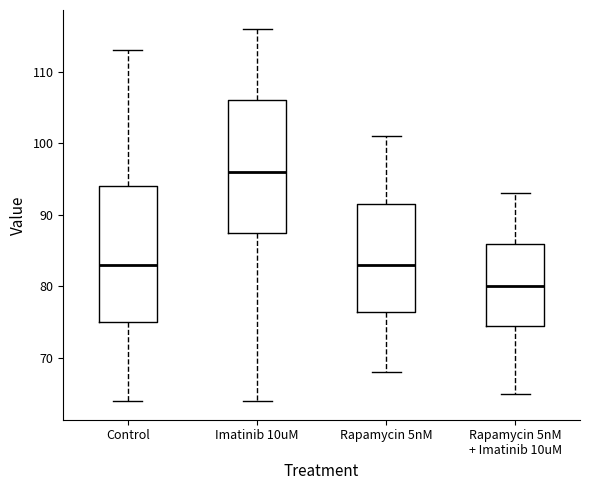

Which box has the lowest median line?

Rapamycin 5nM + Imatinib 10uM